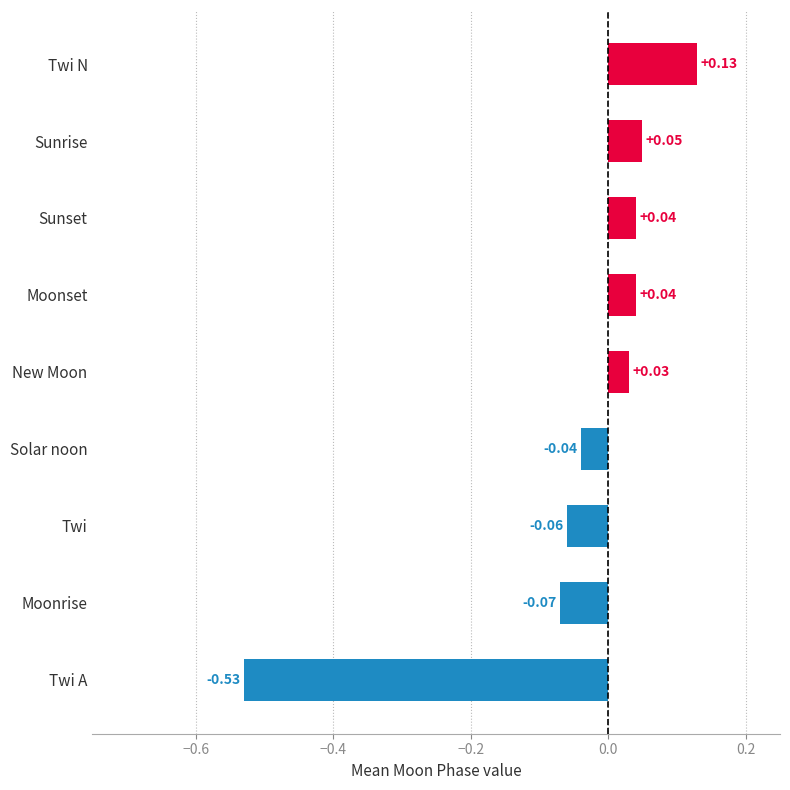

Are the bars grouped side by side (vs. stacked)?

No